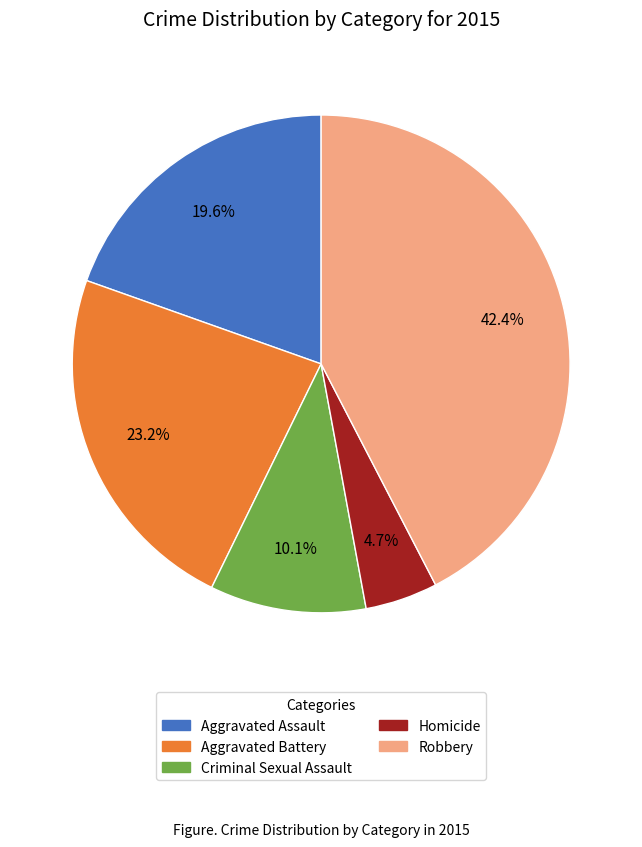

What percentage is the Aggravated Assault slice, to the nearest percent?

20%